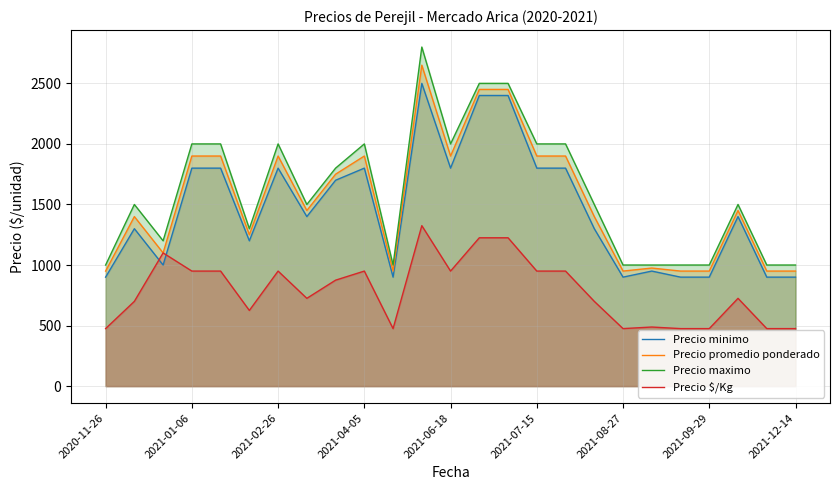

What is the total value across all series at 2021-06-18?

6650